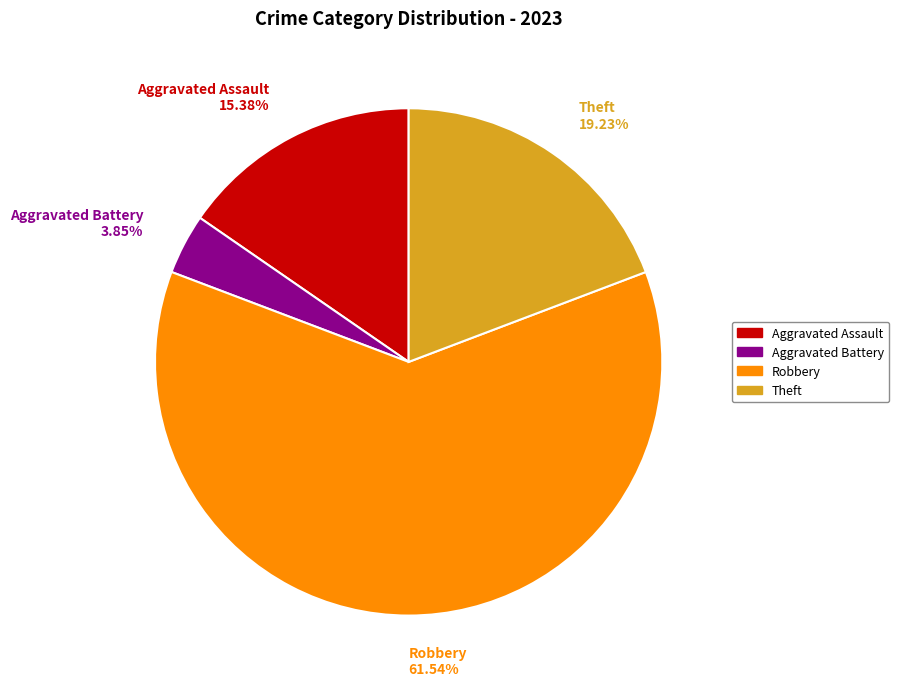

To the nearest percent, what is the difference between the largest and smallest slice percentages?

58%